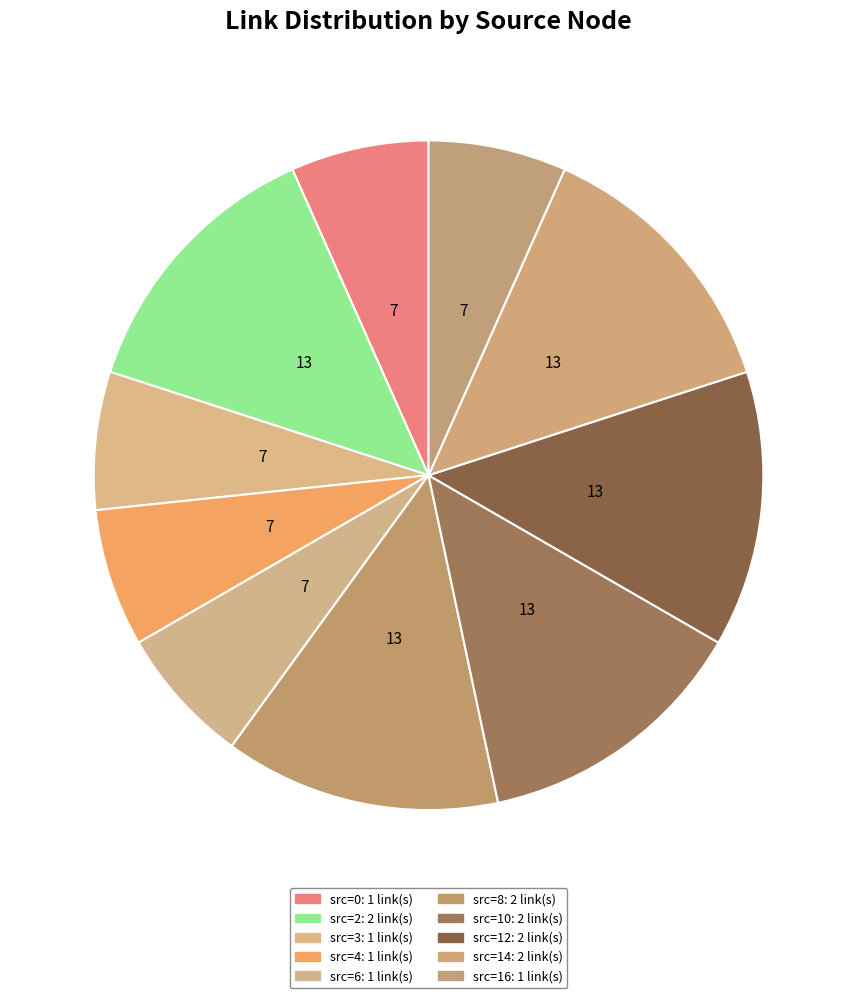

How many segments does this pie chart have?

10